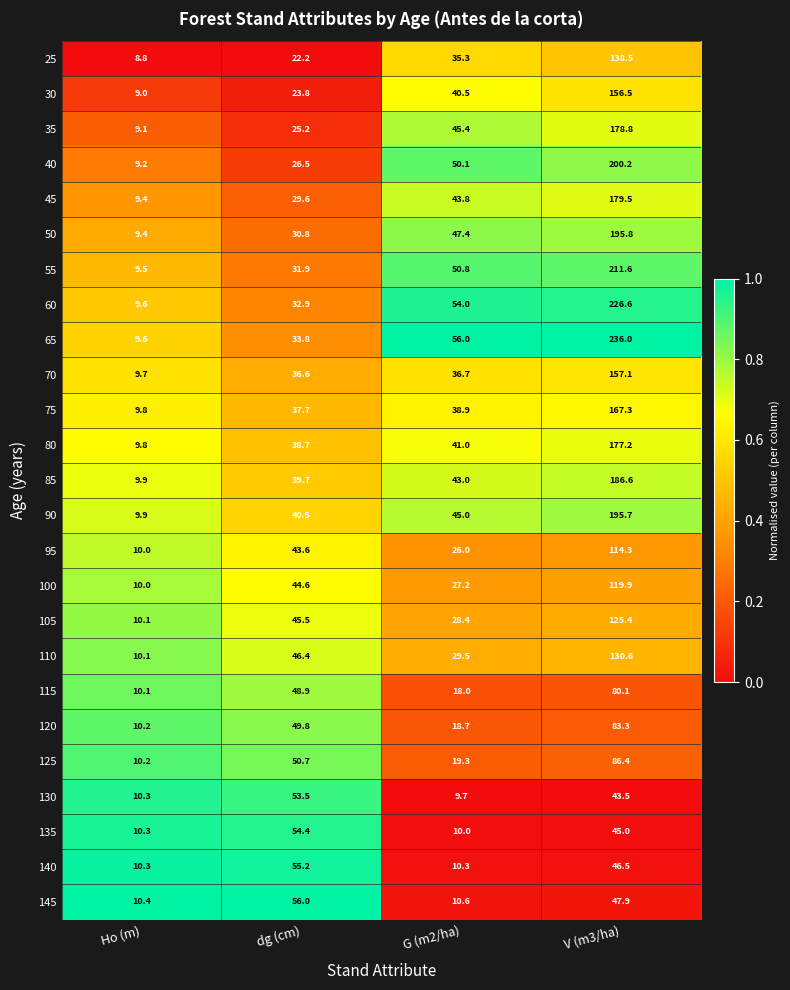

At which category is the sum across all series the highest?

V (m3/ha)